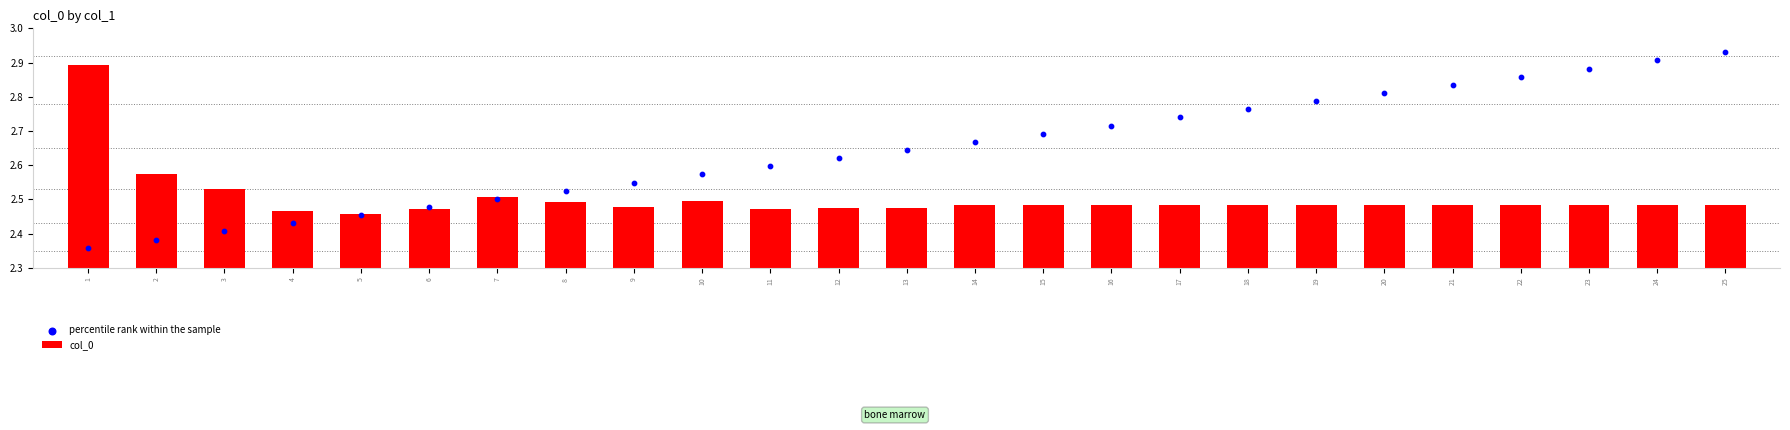

What are all the series names shown in the legend?

col_0, percentile rank within the sample